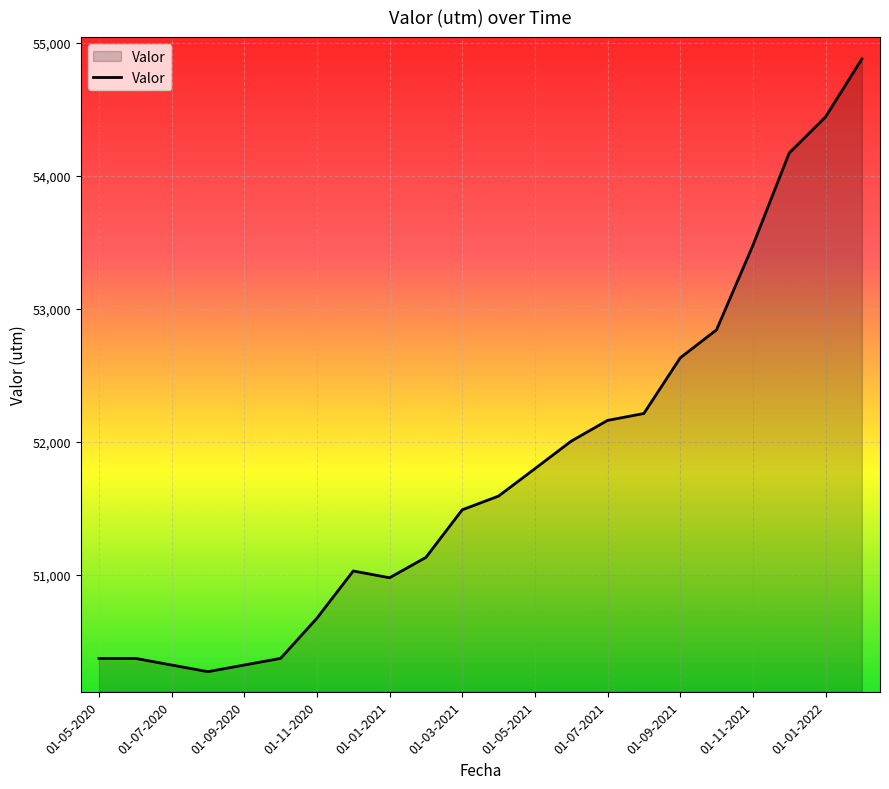

What is the smallest value displayed?

50272